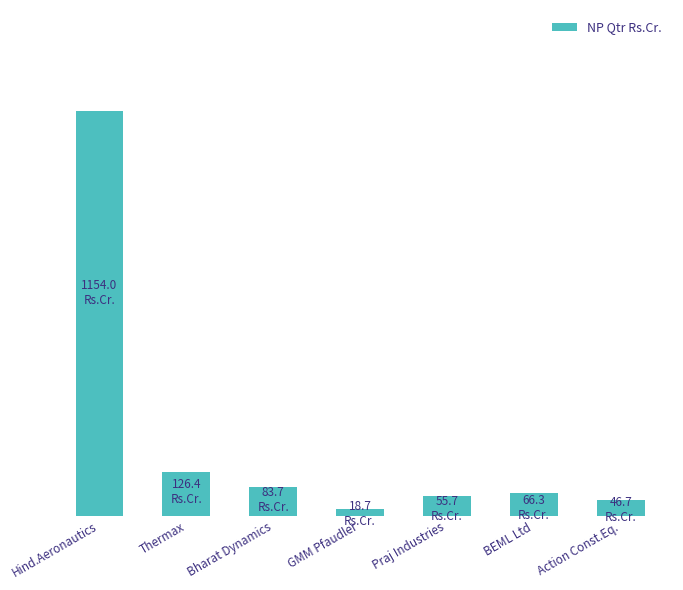

Between Hind.Aeronautics and Thermax, which is larger?

Hind.Aeronautics